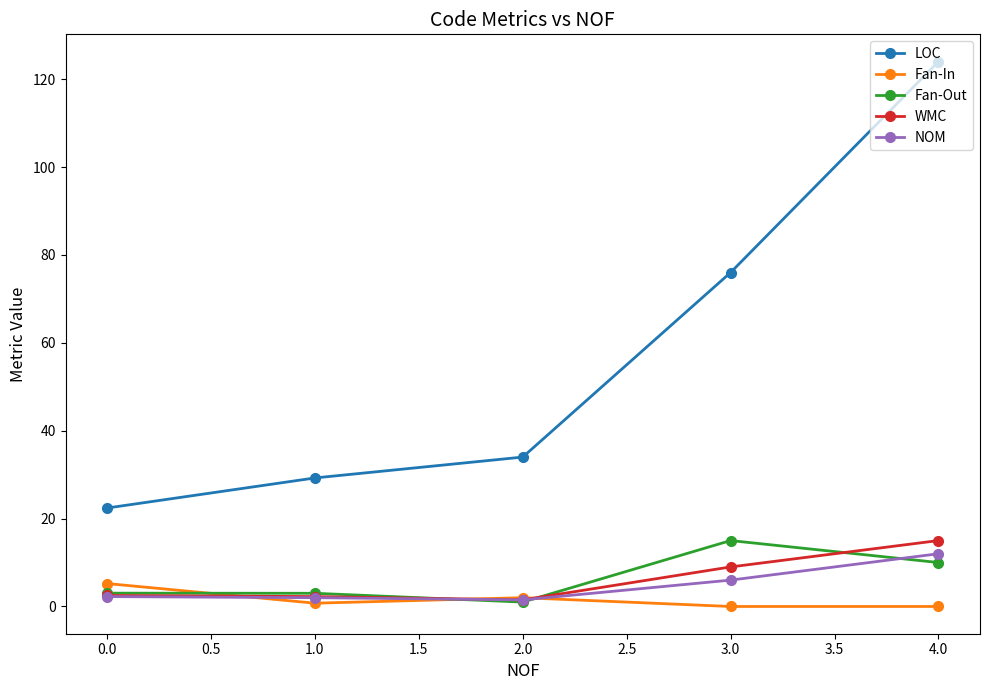

True or false: WMC has a value of 2.5 at 0.0.

True